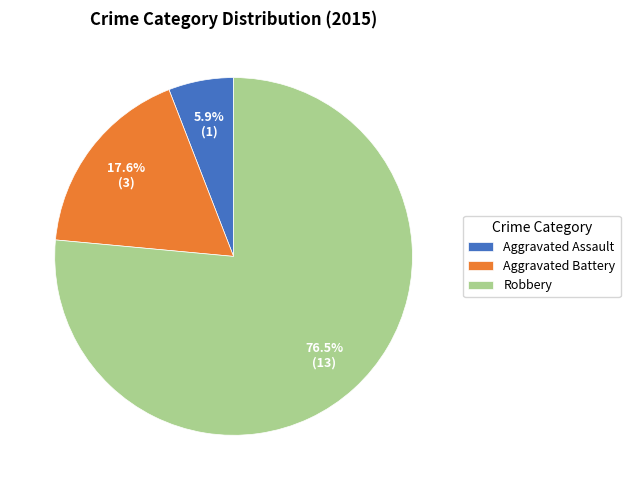

To the nearest percent, what is the difference between the Robbery and Aggravated Assault slice percentages?

71%